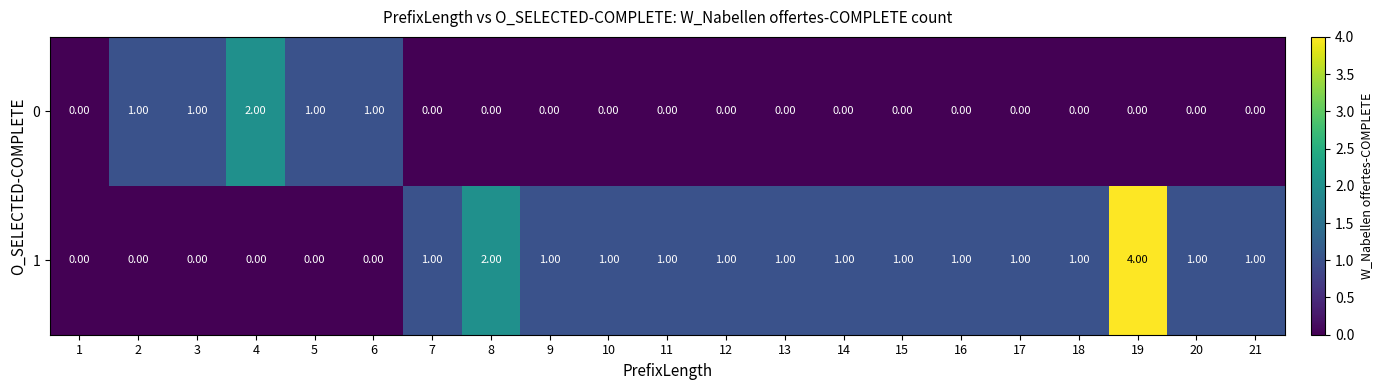

What is the difference between the maximum and minimum values in the 1 series?

4